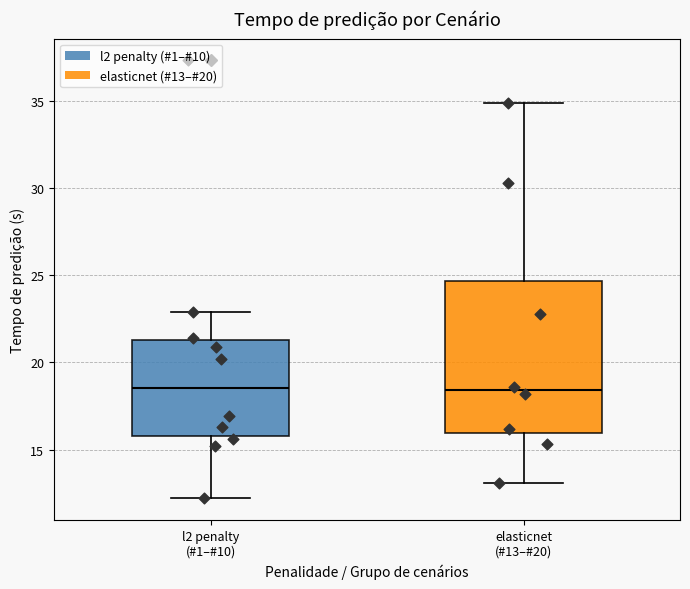

Reading left to right, read every box against the y-axis: the position of its median line, the range the box covers, and the ends of its whiskers. The values are not printed on the chart, so give them approximately, as read against the axis.

l2 penalty (#1–#10): median 18.5, box 16.0 to 21.5, whiskers 12.0 to 23.0
elasticnet (#13–#20): median 18.5, box 16.0 to 24.5, whiskers 13.0 to 35.0